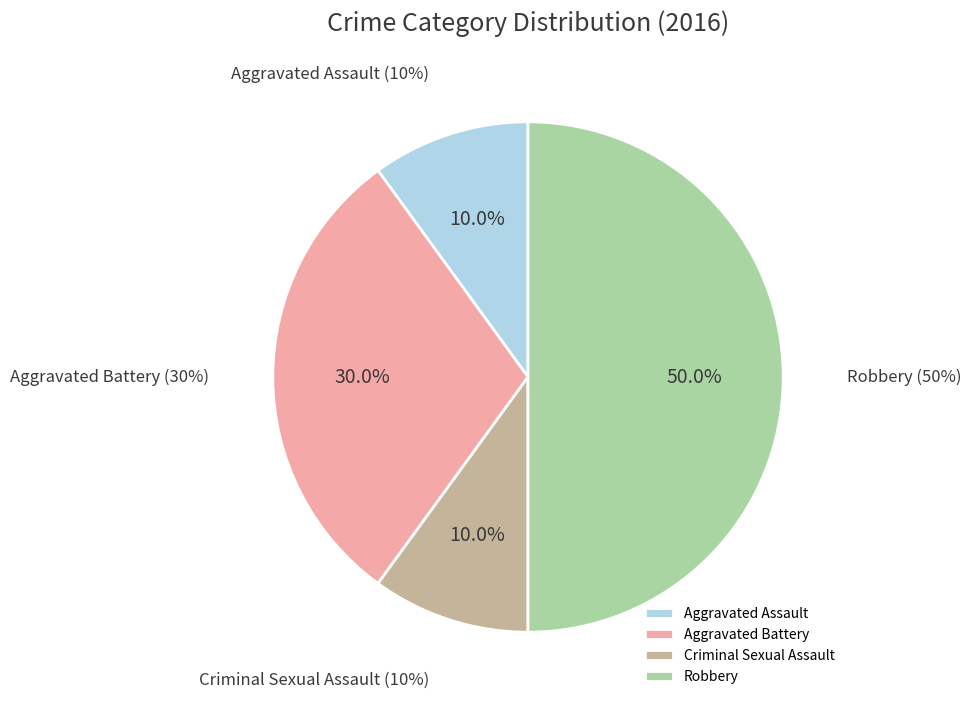

Is it true that Aggravated Assault is 10% of the pie?

True